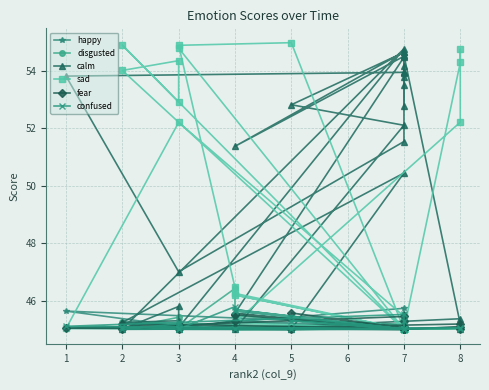

What is the difference between the maximum and minimum values in the happy series?

0.7